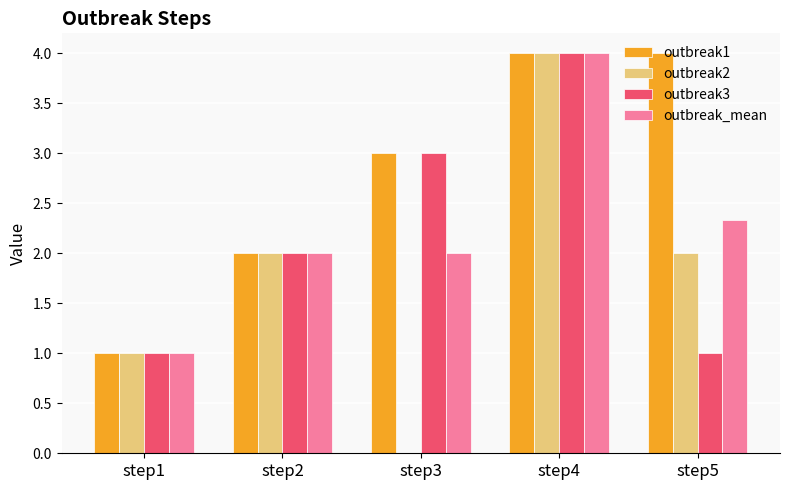

Which series changed the most between step1 and step5?

outbreak1